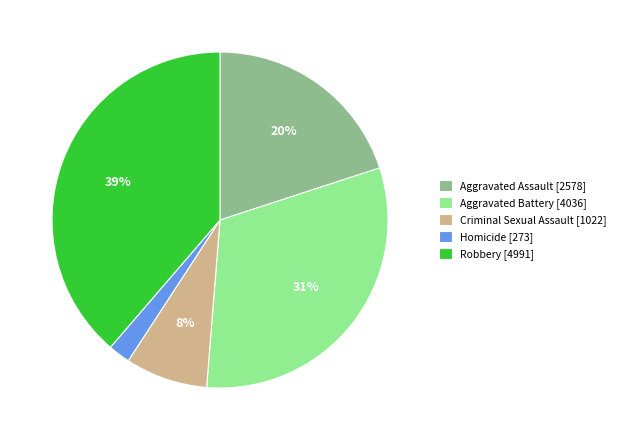

Does Aggravated Assault represent more than half of the total?

No